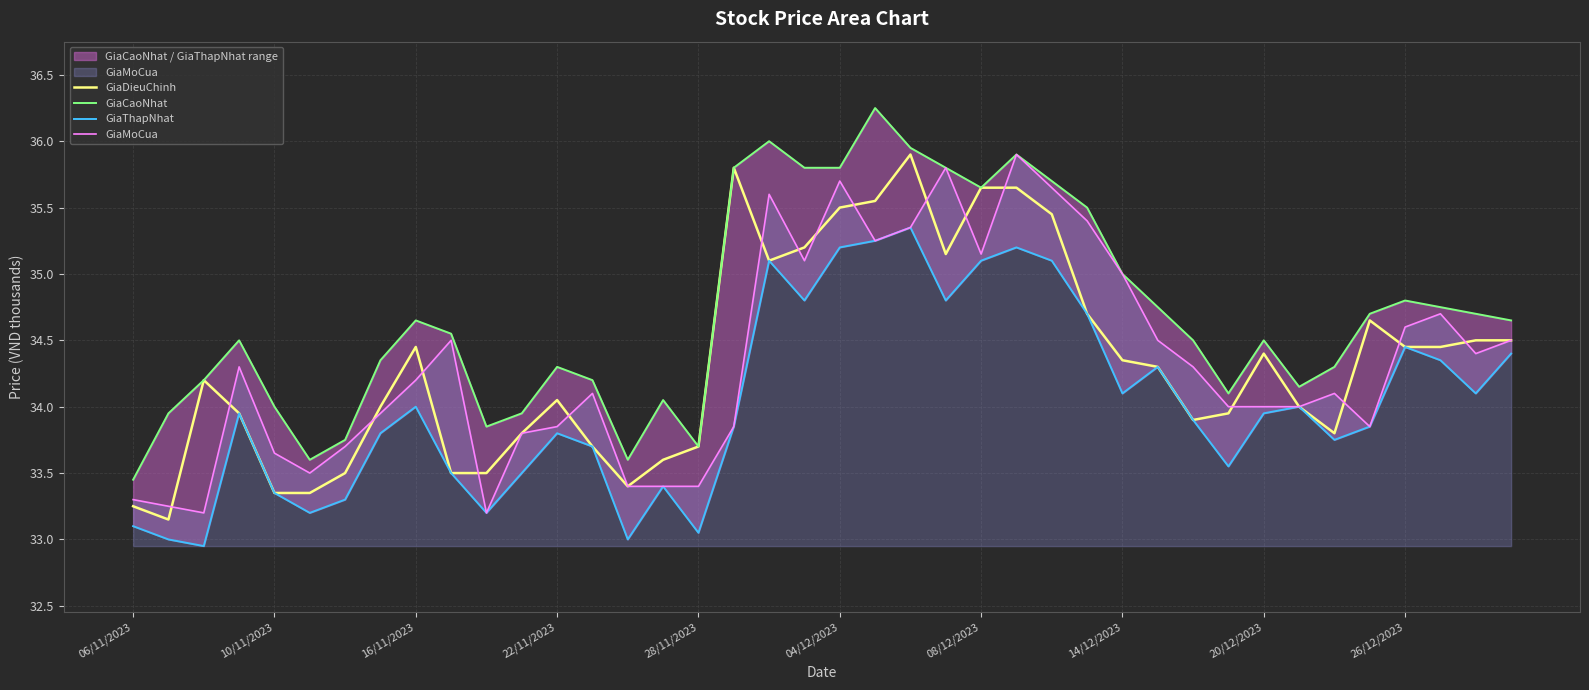

At which label does GiaCaoNhat reach its peak?

21